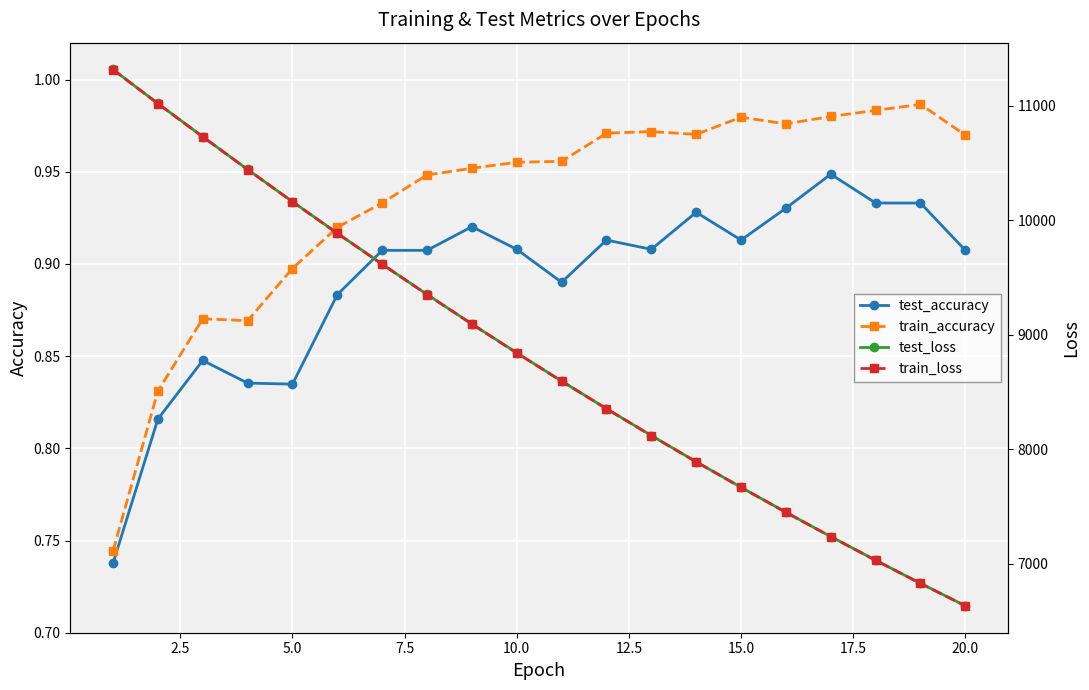

True or false: test_loss and train_accuracy intersect in this chart.

False